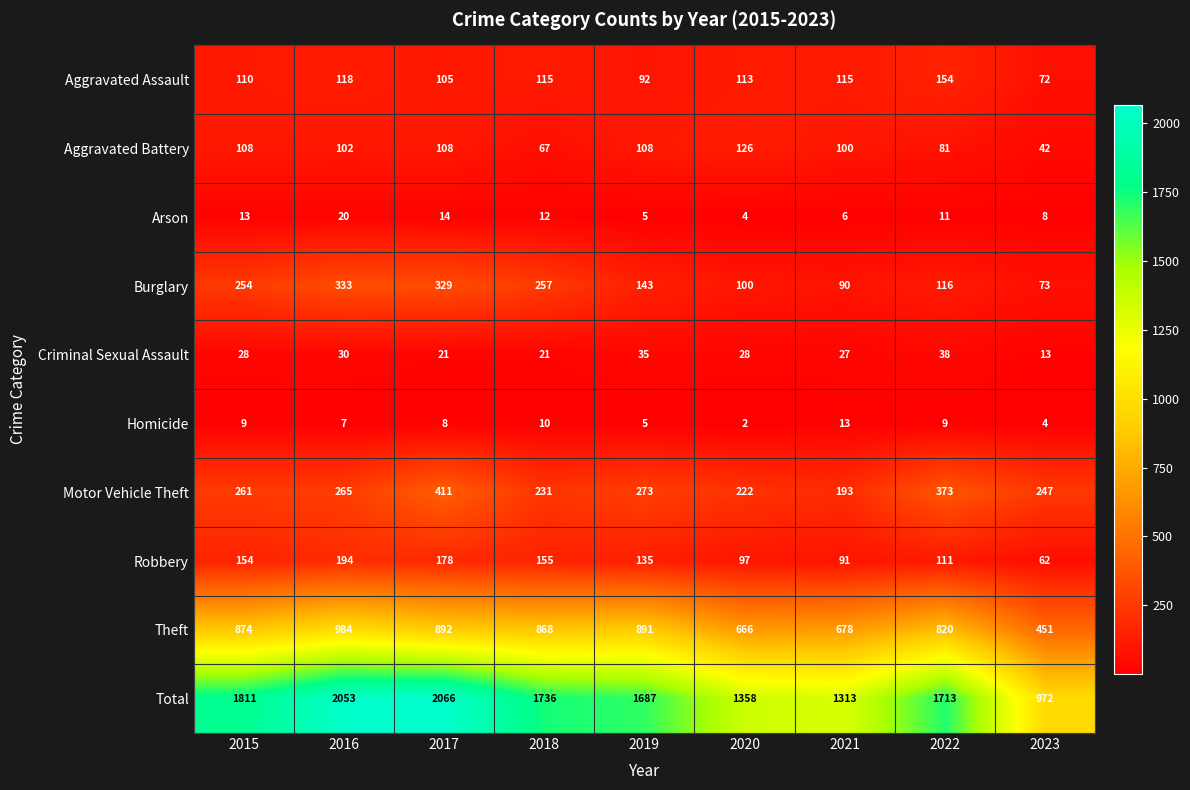

What is the difference between the second highest and second lowest values in the Motor Vehicle Theft series?

151